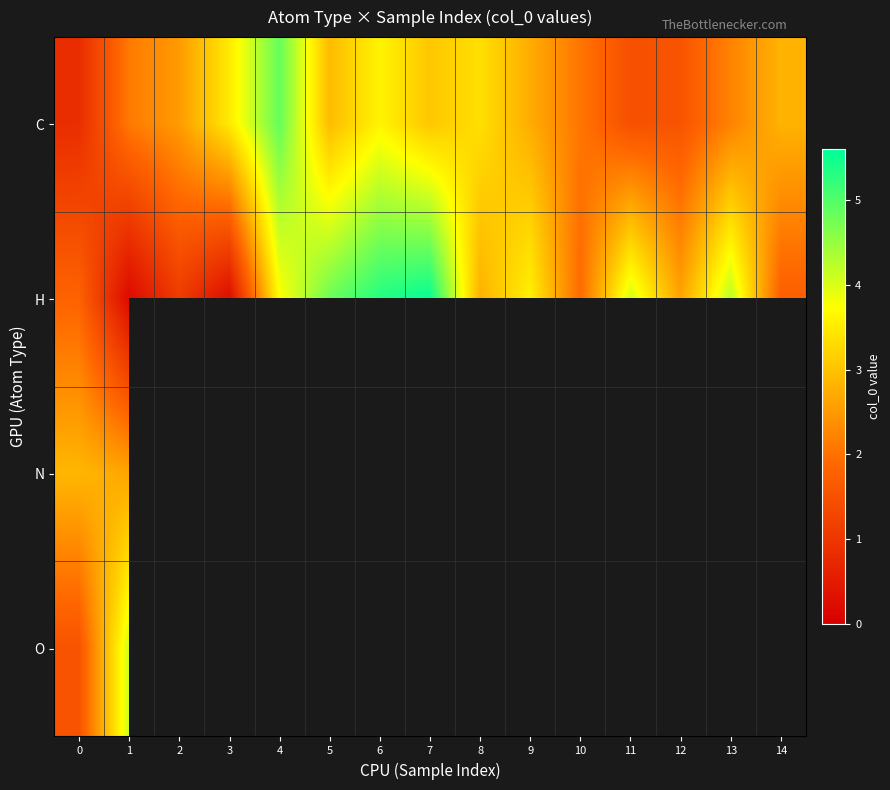

At which category is the sum across all series the highest?

1